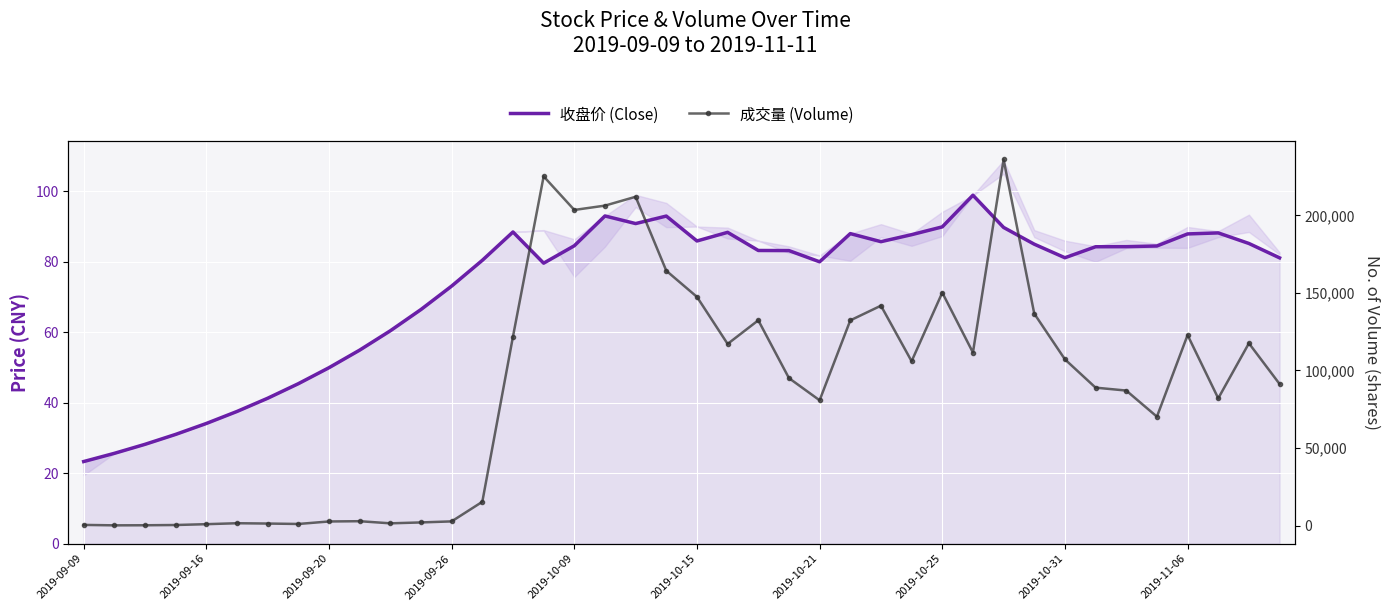

What is the greatest value displayed?

236012.0